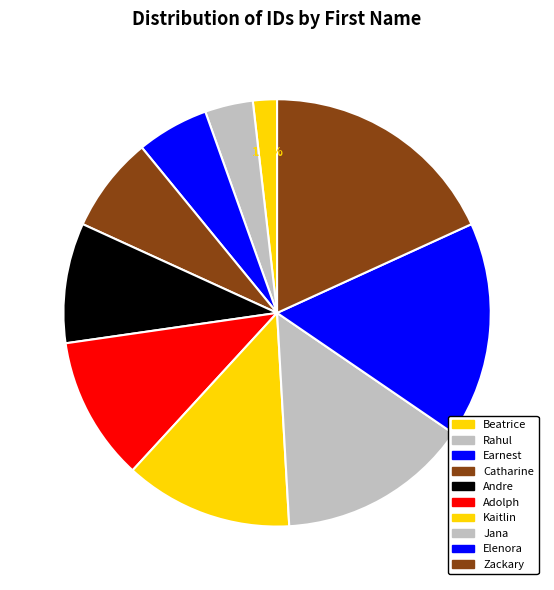

Does Earnest account for over 50% of the chart?

No